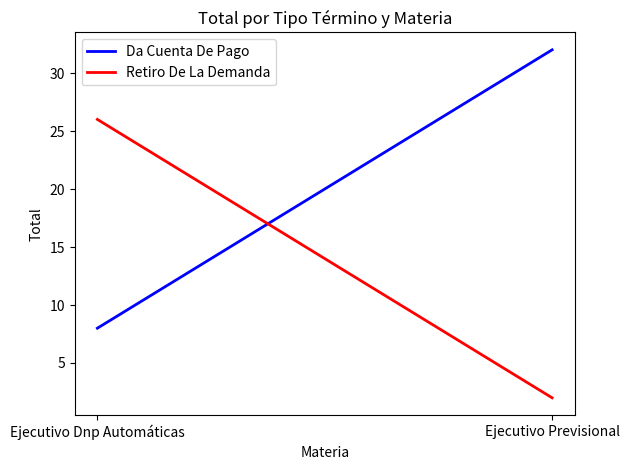

At which label is Da Cuenta De Pago closest to 20?

Ejecutivo Dnp Automáticas